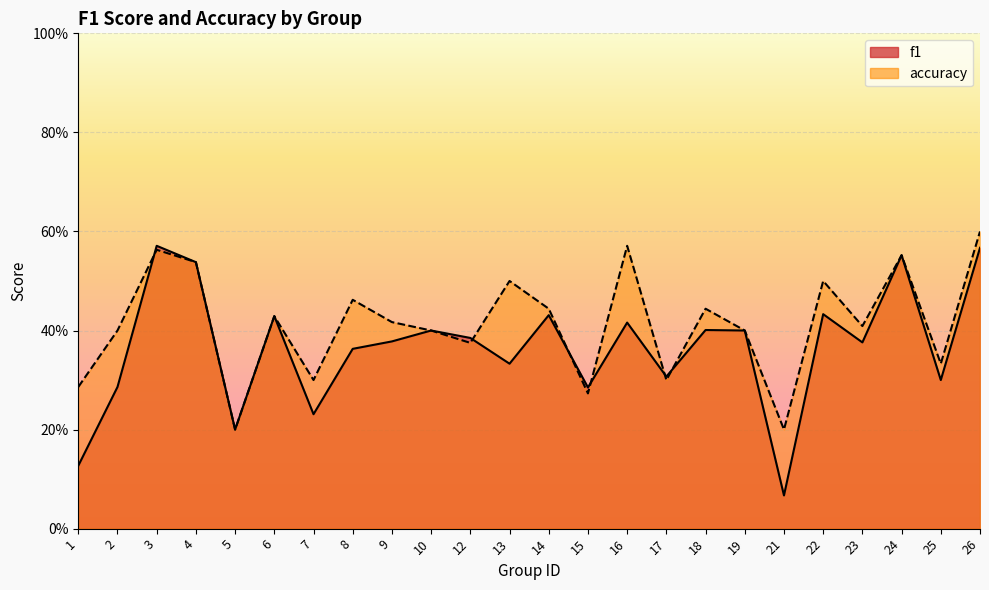

List the series in order of their overall mean, lowest first.

f1, accuracy